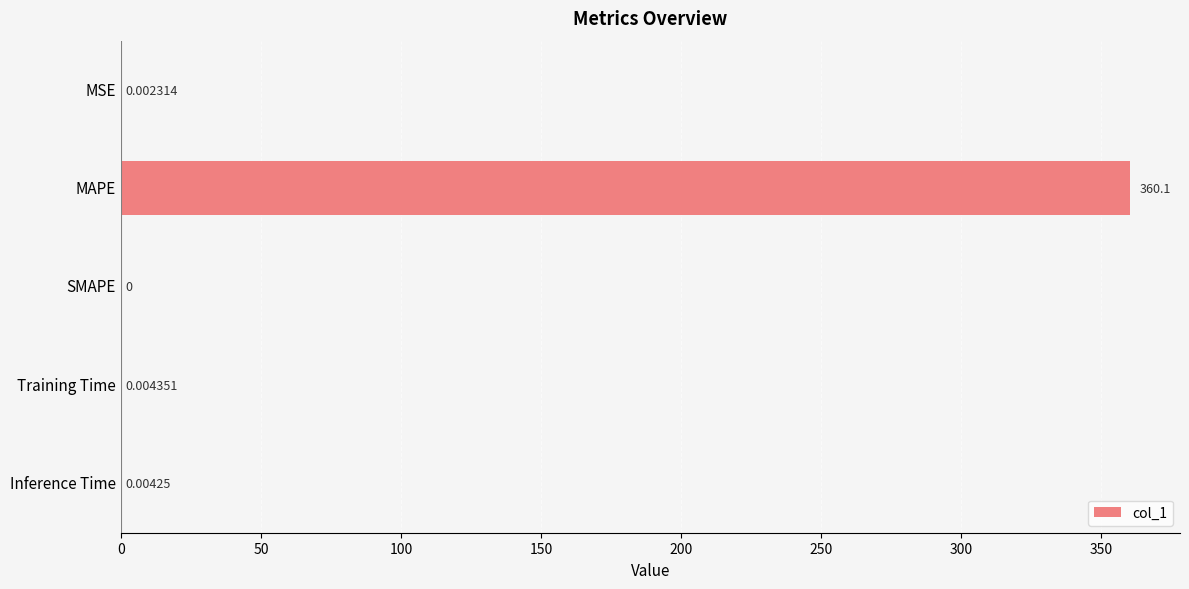

Which category has the highest value across all series?

MAPE